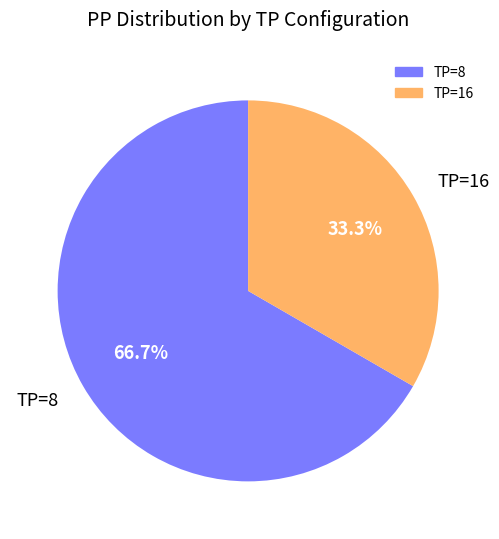

Which has a higher value, TP=8 or TP=16?

TP=8